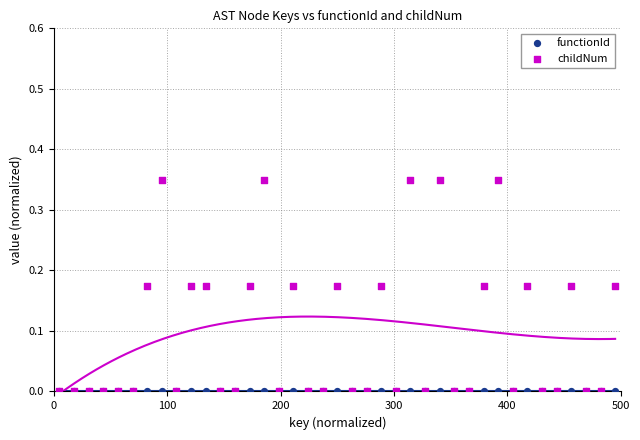

Which series has the largest Y range (max minus min)?

childNum